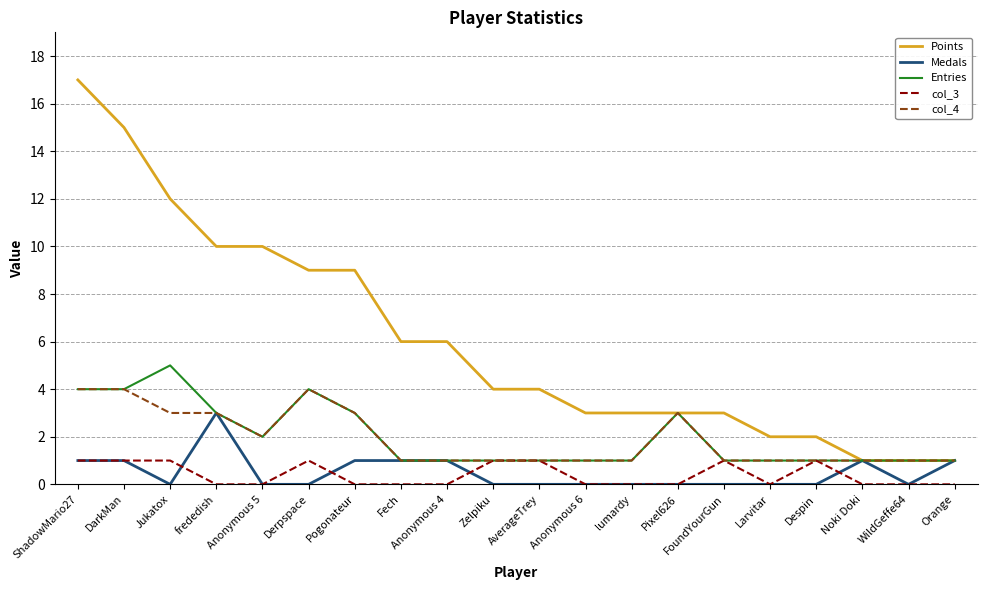

What is the difference between the second highest and second lowest values in the Medals series?

1